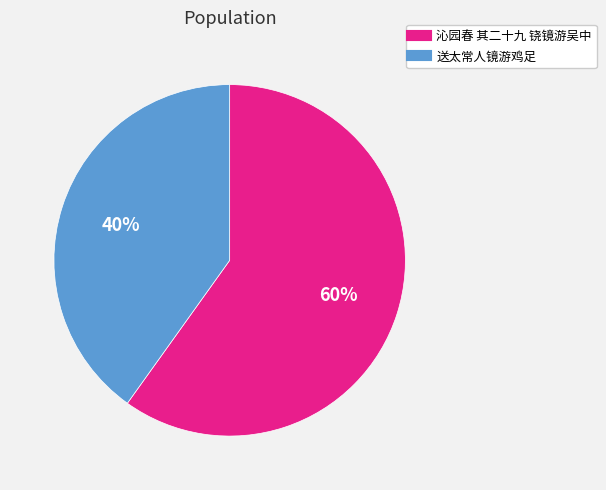

Combined, do 送太常人镜游鸡足 and 沁园春 其二十九 铙镜游吴中 account for over 50%?

Yes